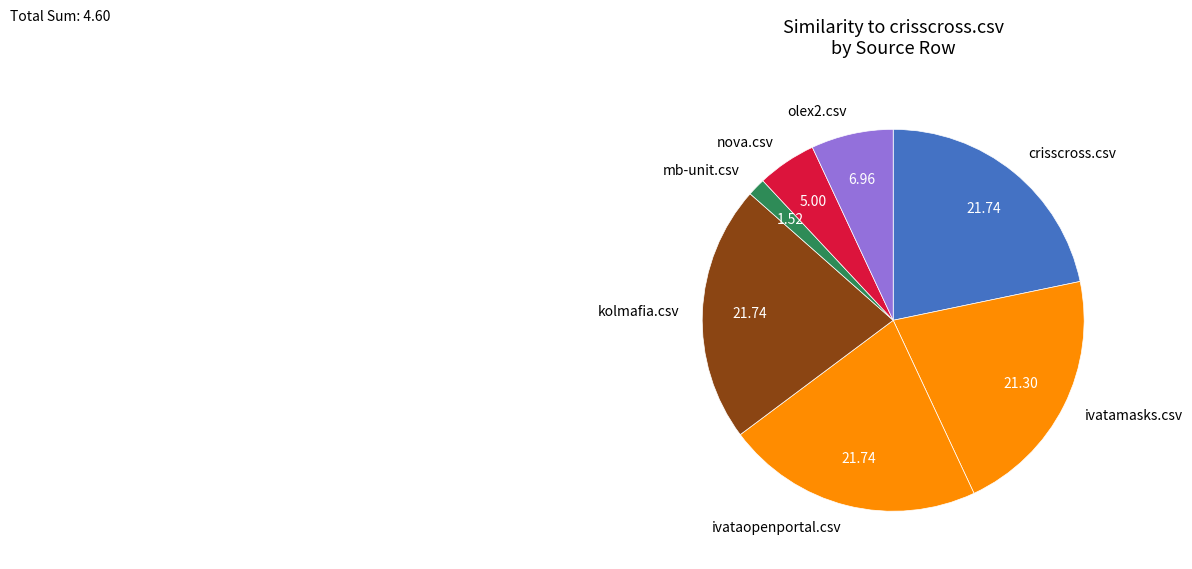

What is the ratio of the value at olex2.csv to the value at crisscross.csv?

0.3